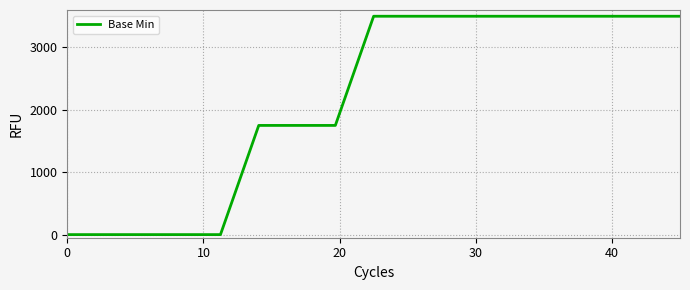

What is the maximum value shown in the chart?

3500